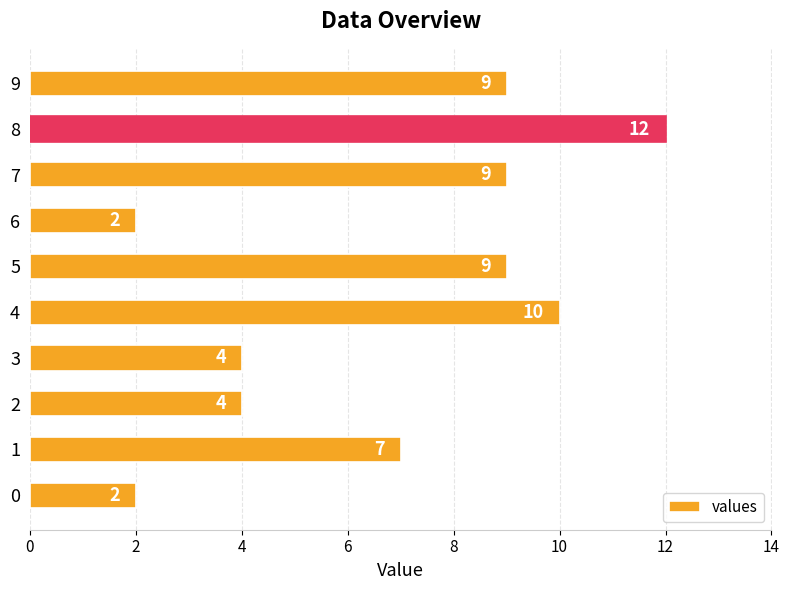

Is it true that the value at 0 is 2?

True